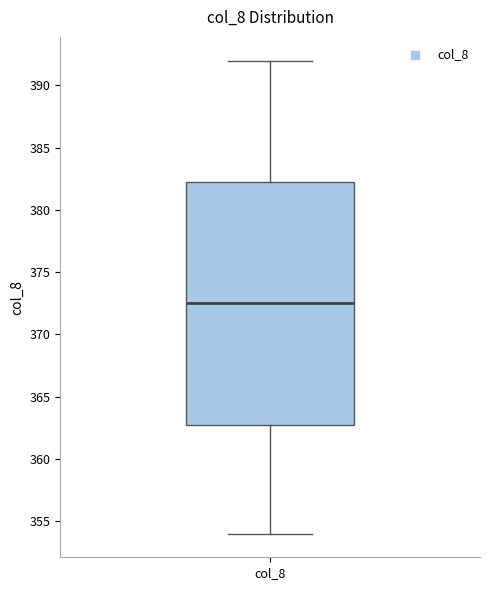

Transcribe this box plot: give where the median line is, the range the box spans, and where the two whiskers end, as read against the y-axis. The values are not printed on the chart, so give them approximately, as read against the axis.

median 372.5, box 363.0 to 382.5, whiskers 354.0 to 392.0